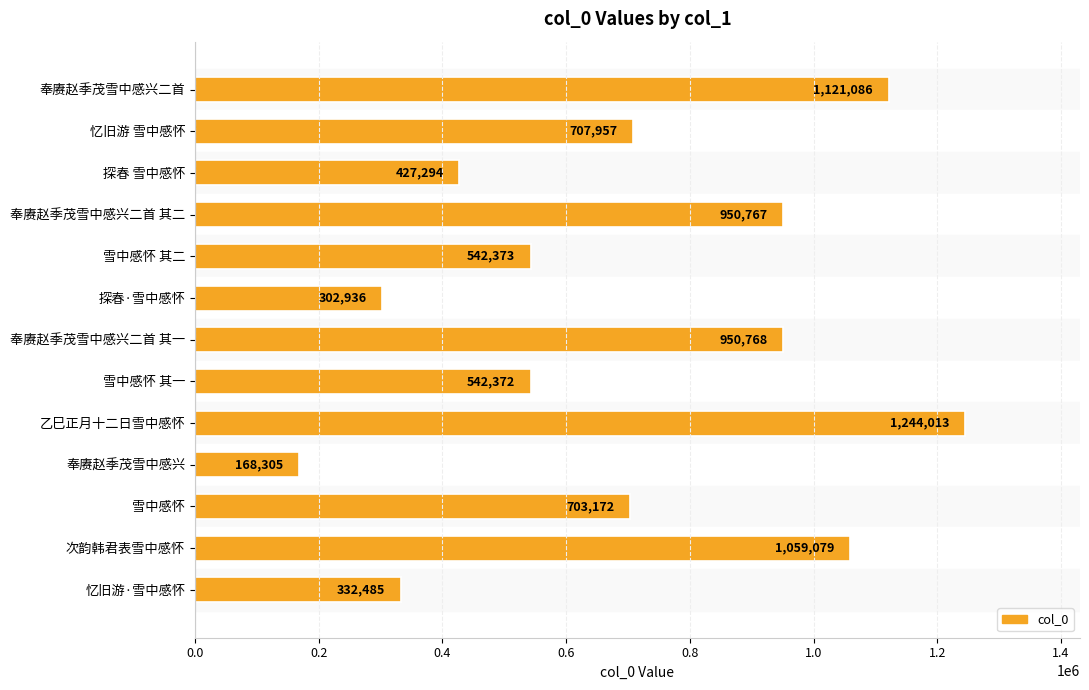

What is the value of the 12th bar from the top?

1059079